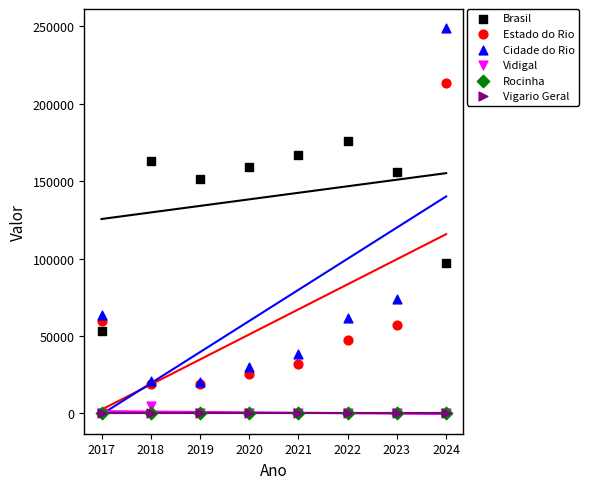

Which series has the largest Y range (max minus min)?

Cidade do Rio